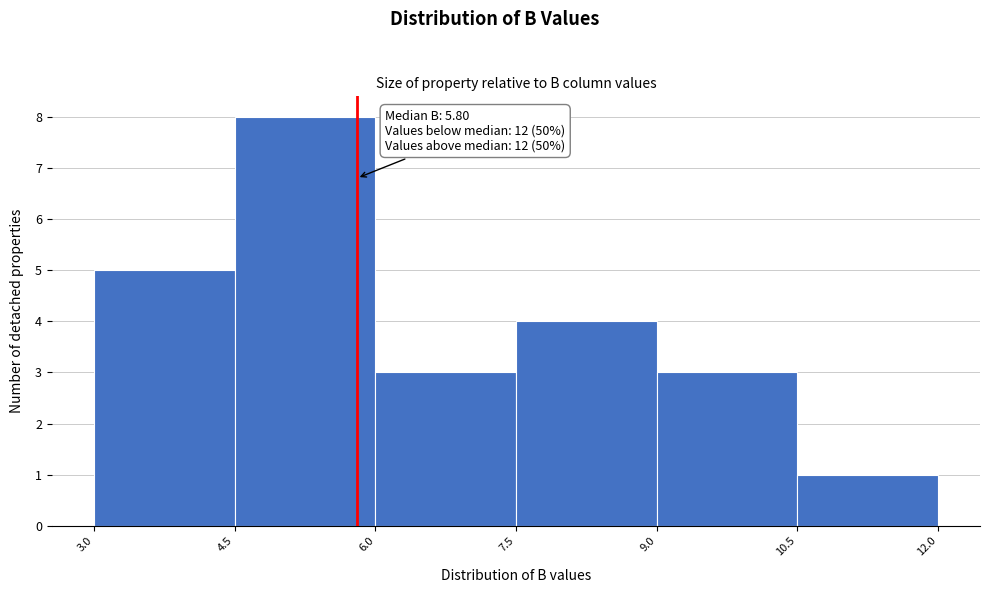

Which range on the x-axis has the tallest bar?

4.5 to 6.0